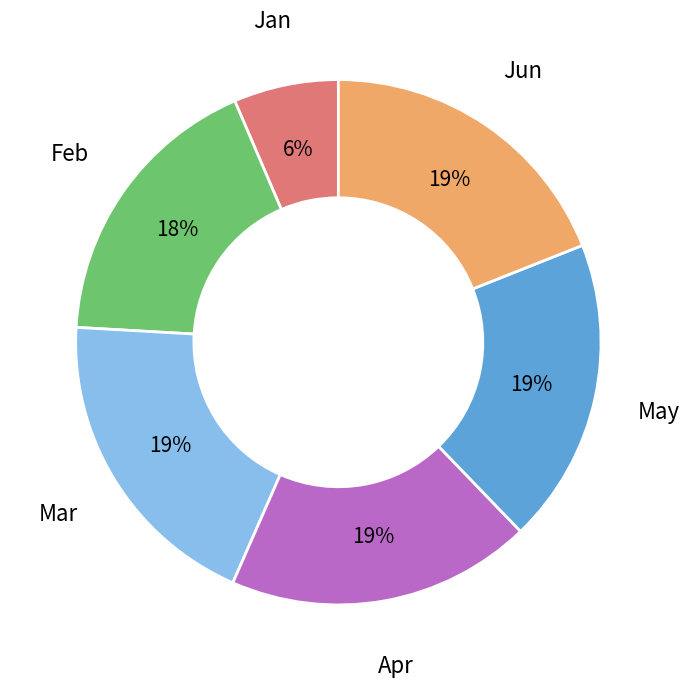

To the nearest percent, what is the average slice percentage?

17%